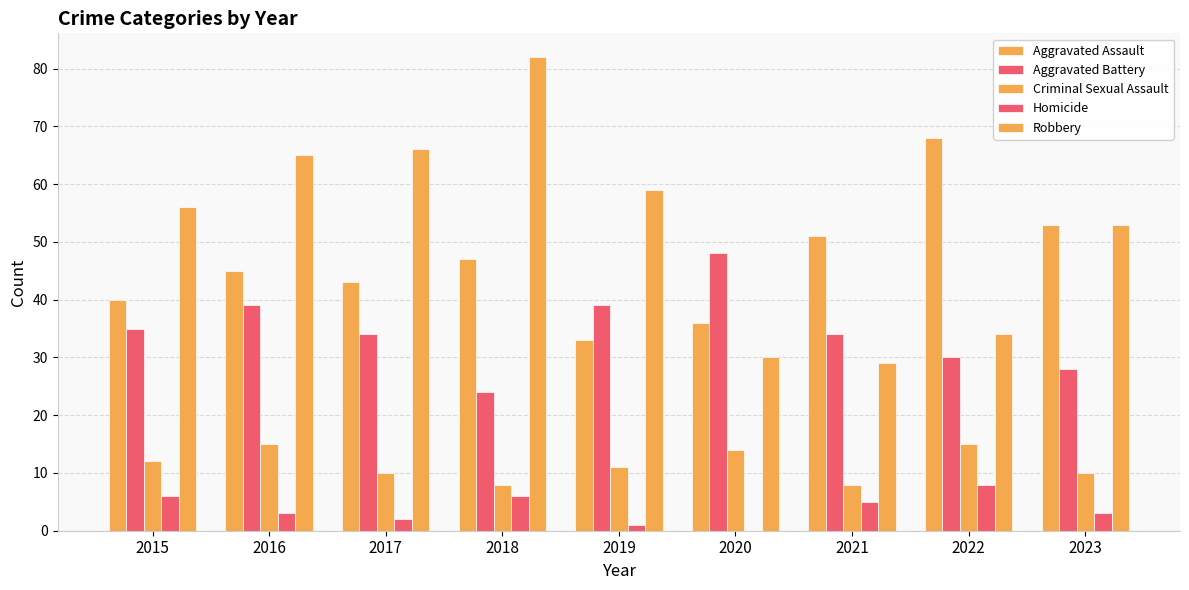

How many distinct data groups are displayed?

5